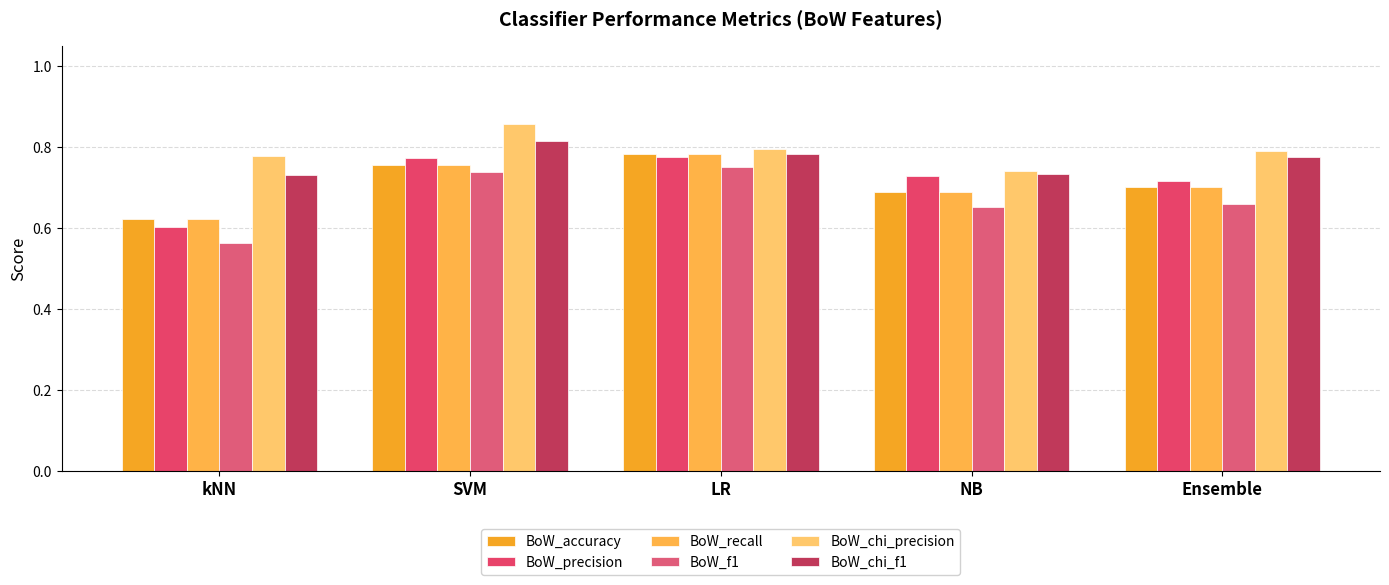

The BoW_recall series shows 0.7 at Ensemble. True or false?

True